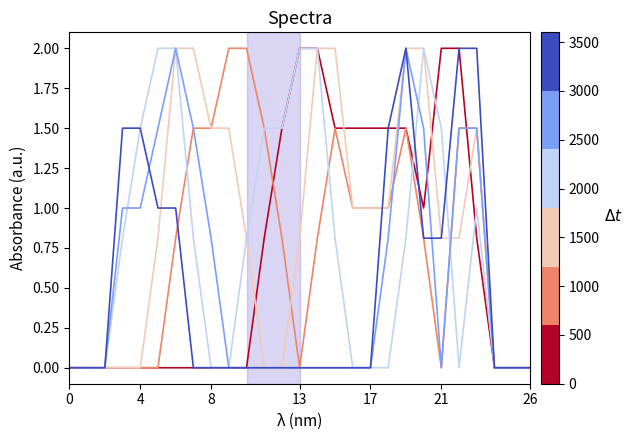

What is the maximum value shown in the chart?

2.0